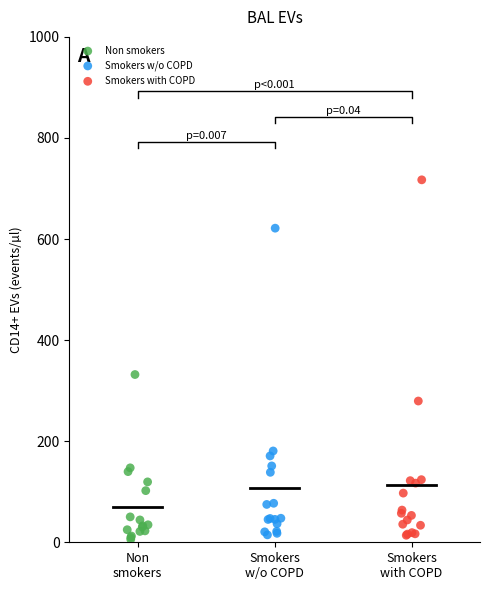

What are all the series names shown in the legend?

Non smokers, Smokers w/o COPD, Smokers with COPD